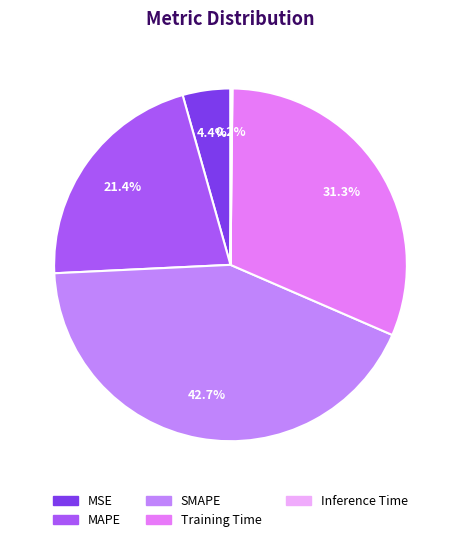

What is the total percentage of SMAPE and MAPE?

64.1%